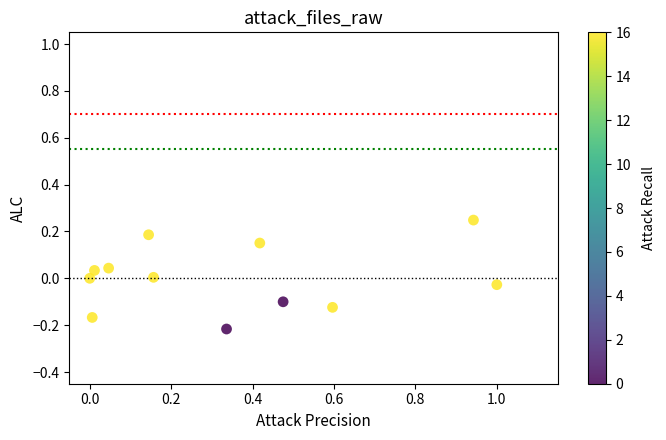

What is the range of X values (max minus min)?

1.0